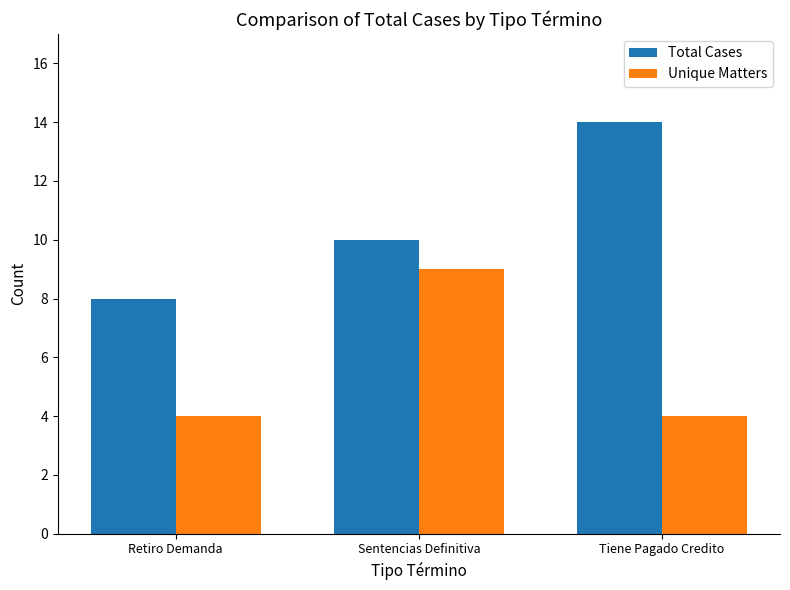

True or false: Total Cases has a value of 14 at Tiene Pagado Credito.

True